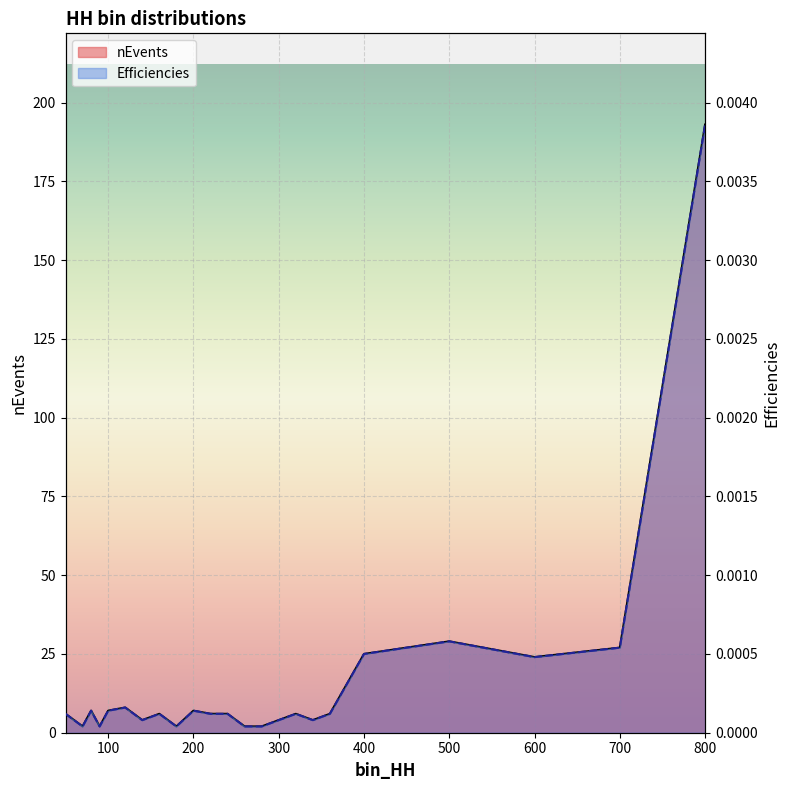

The value of Efficiencies at 140 is 0.0. True or false?

False